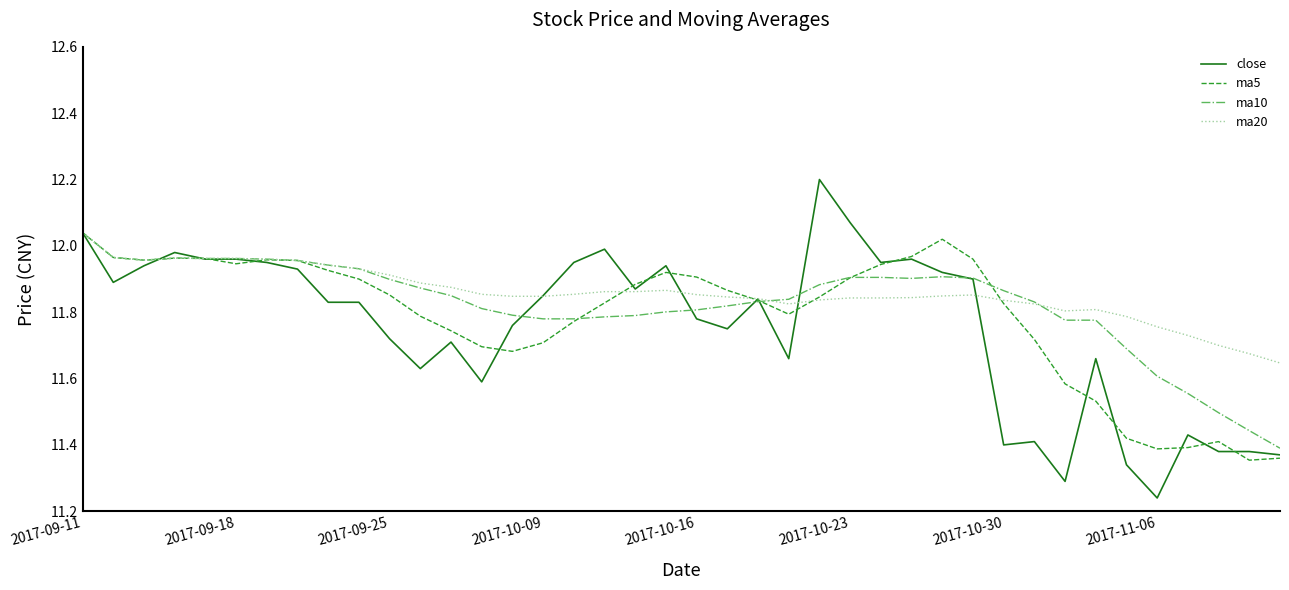

How many lines are shown in the chart?

4